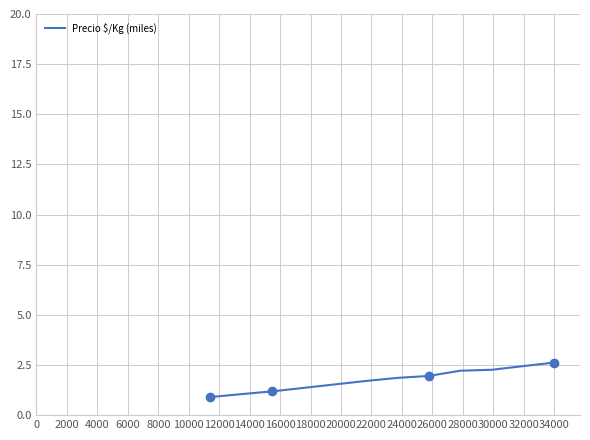

What is the lowest value of the Precio $/Kg (miles) series?

0.9